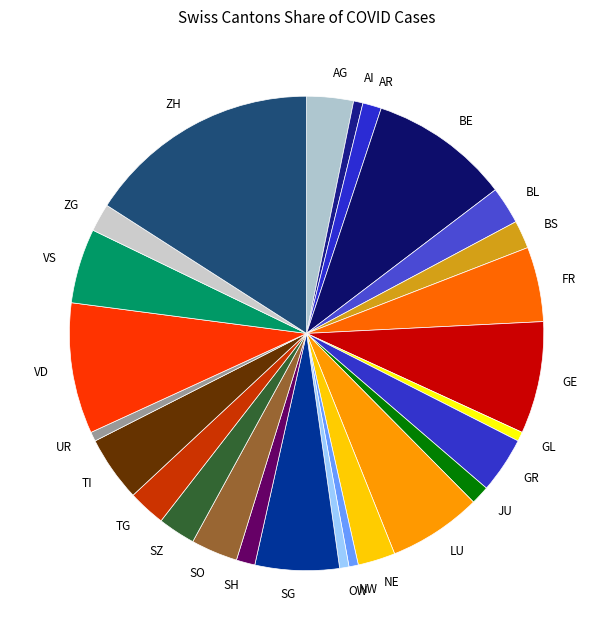

True or false: GR accounts for 4% of the total.

True